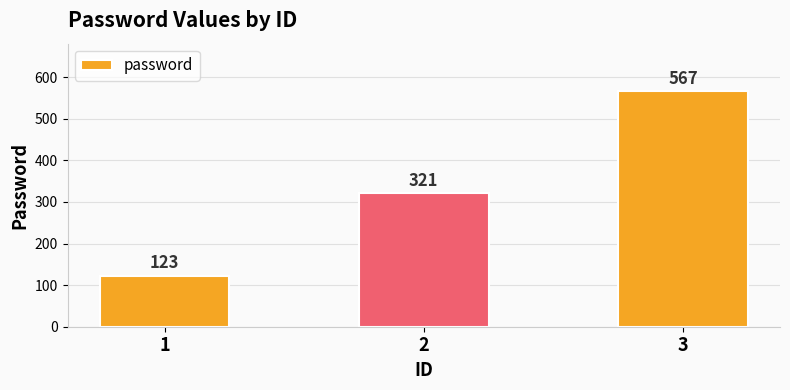

Which has a higher value, 3 or 2?

3